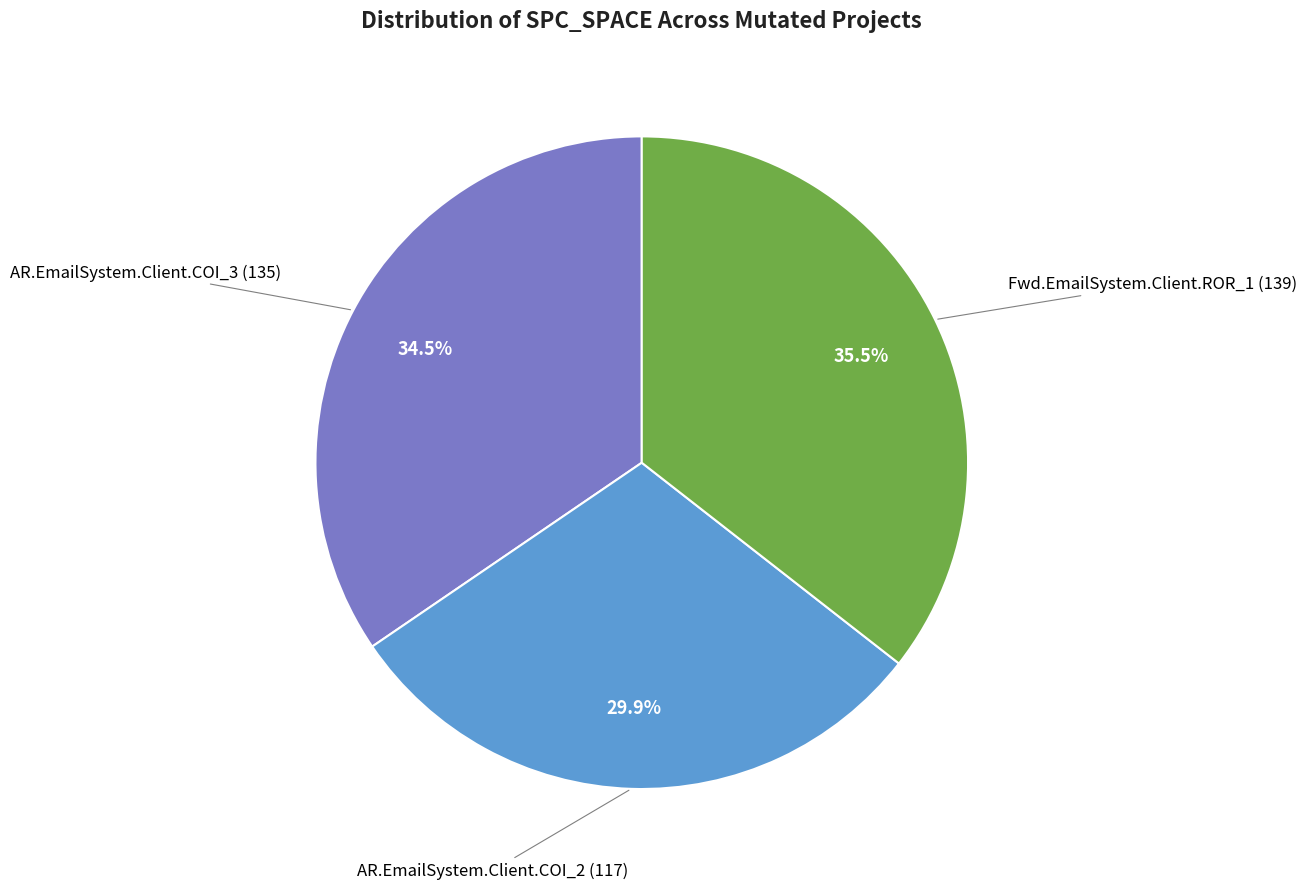

Is there a majority slice in this chart?

No